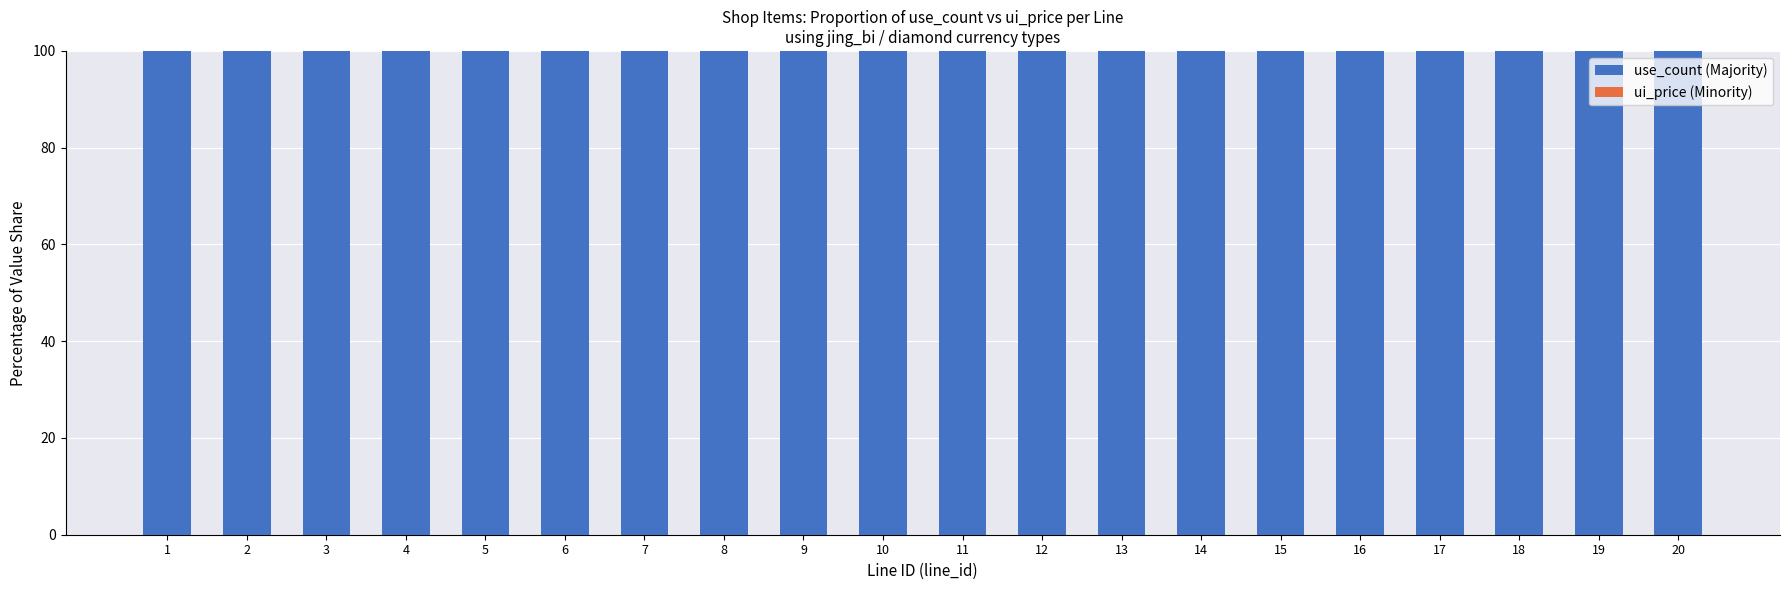

Is it true that ui_price (Minority) equals 0 at 12?

True